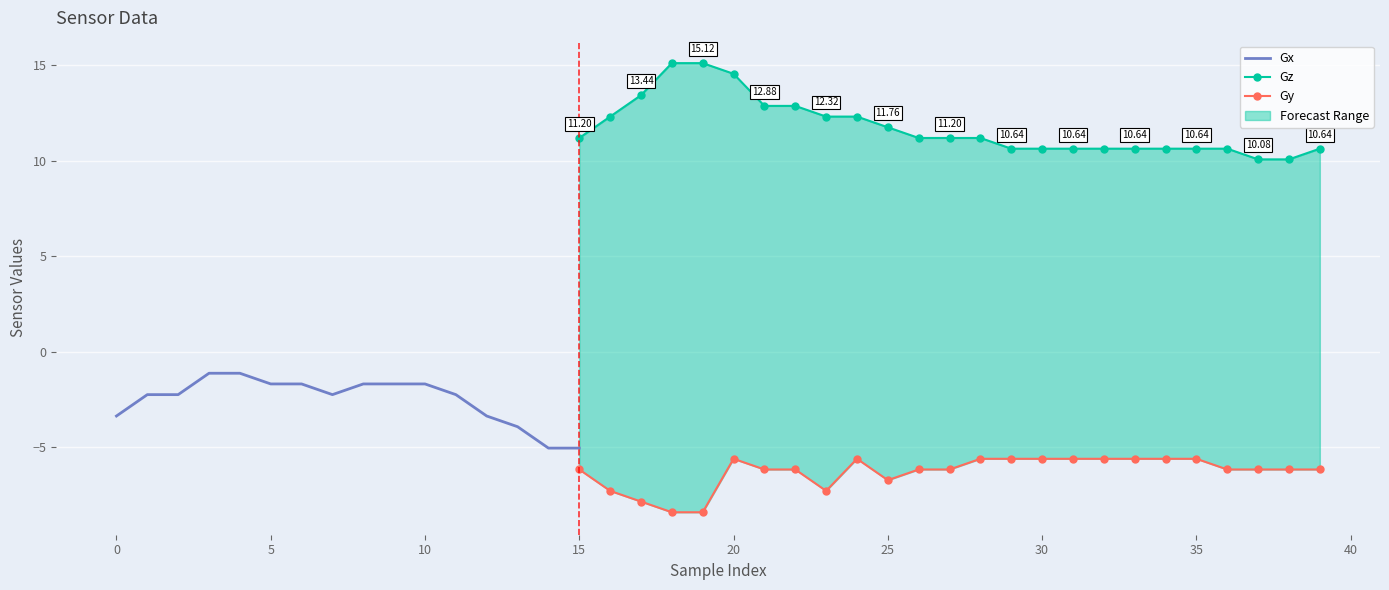

Which series changed the most between 2 and 38?

Gz